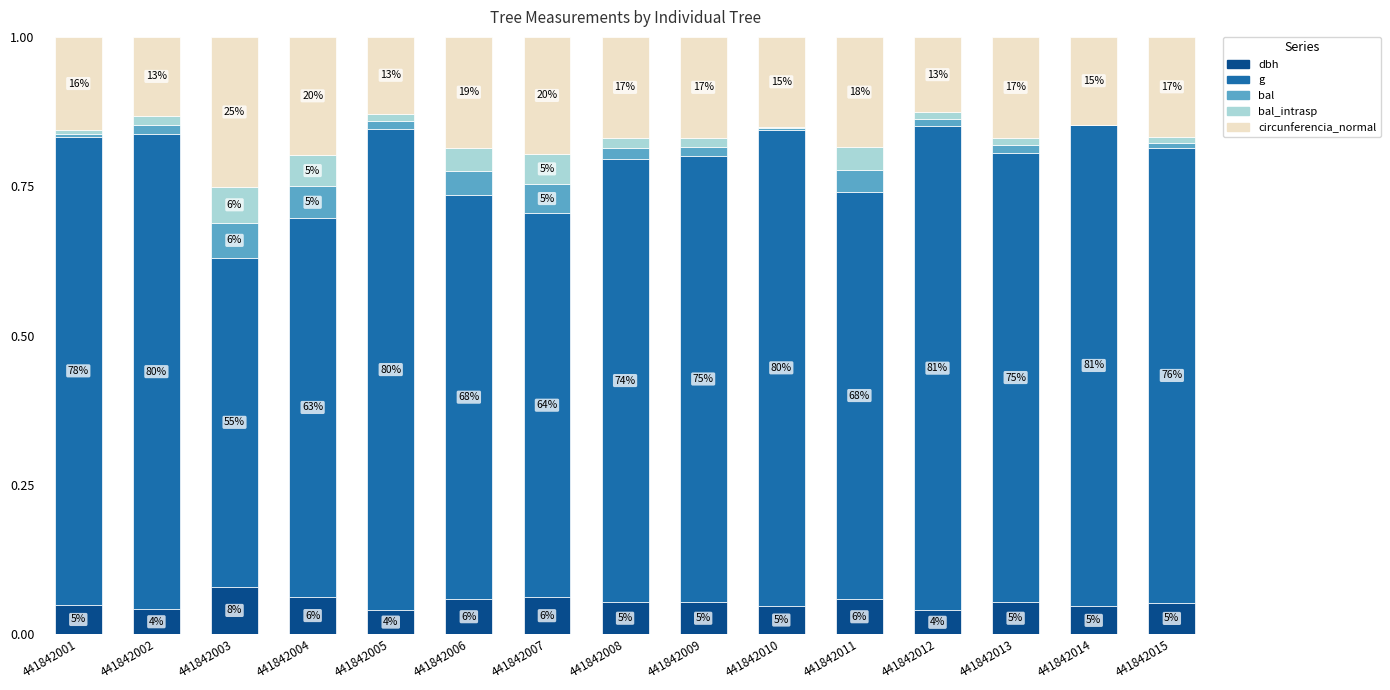

Are the bars grouped side by side (vs. stacked)?

No